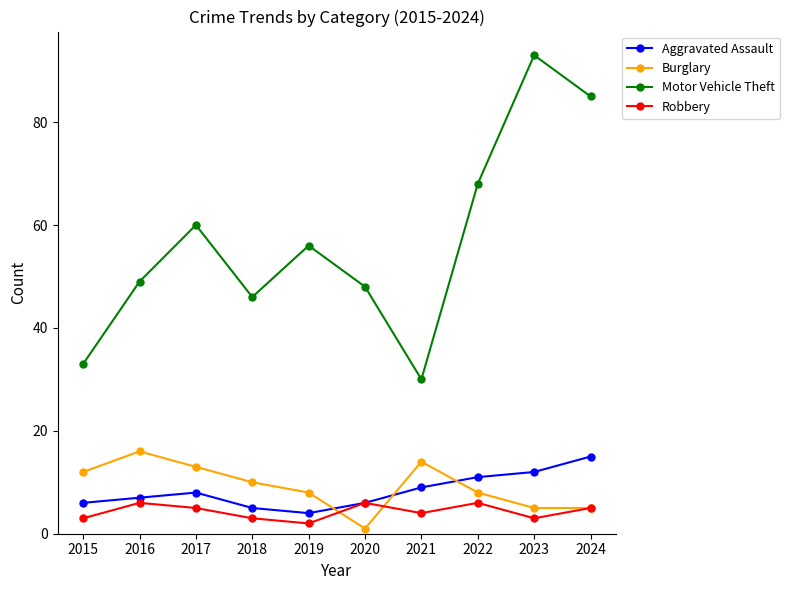

True or false: Robbery has a value of 6 at 2016.

True